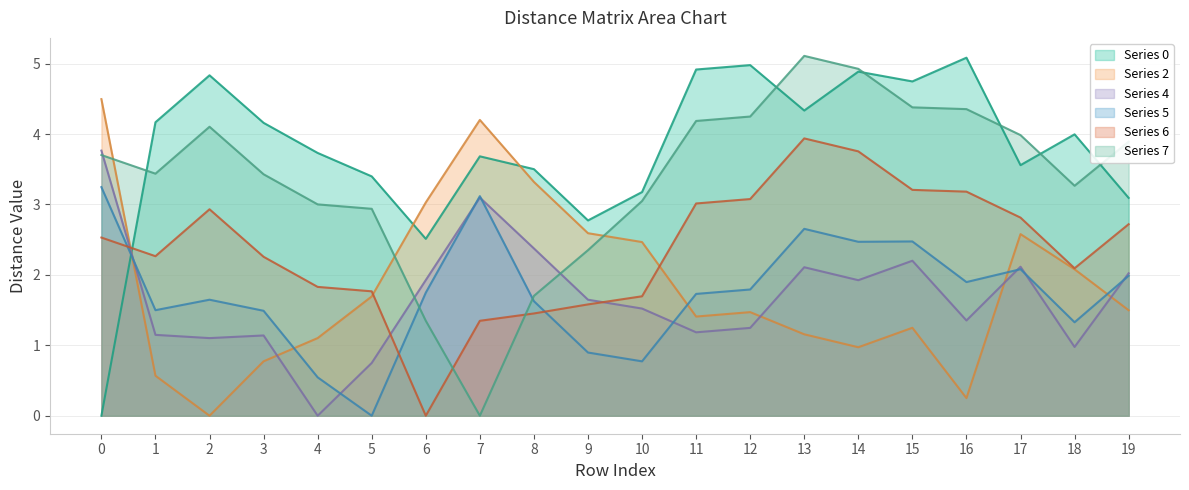

Where is col4 nearest to the value 1?

18